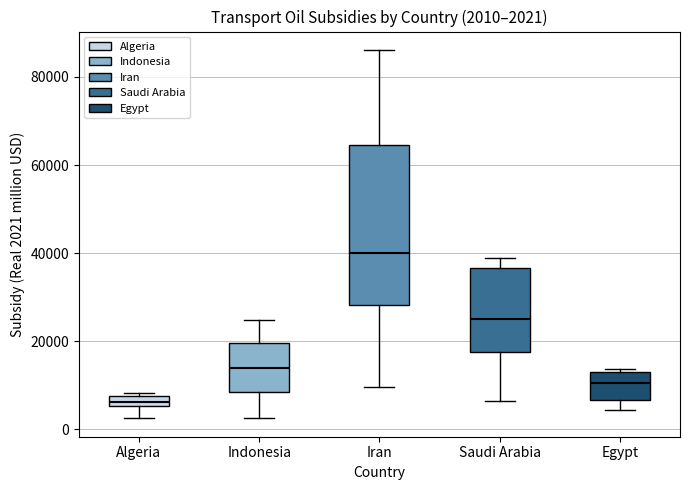

Which box has the highest median line?

Iran